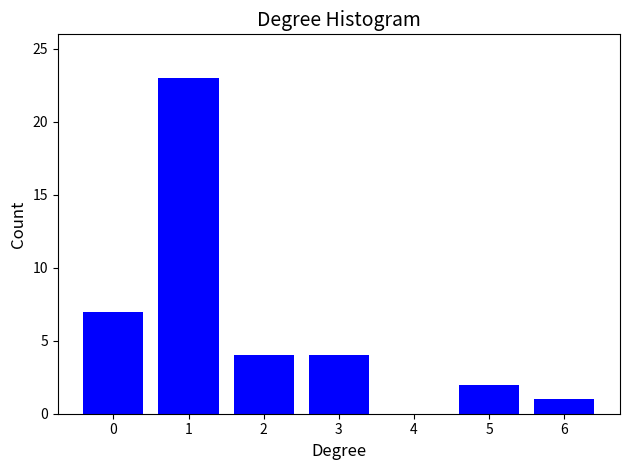

Reading left to right, extract all data points from this chart.

0=7	1=23	2=4	3=4	4=0	5=2	6=1